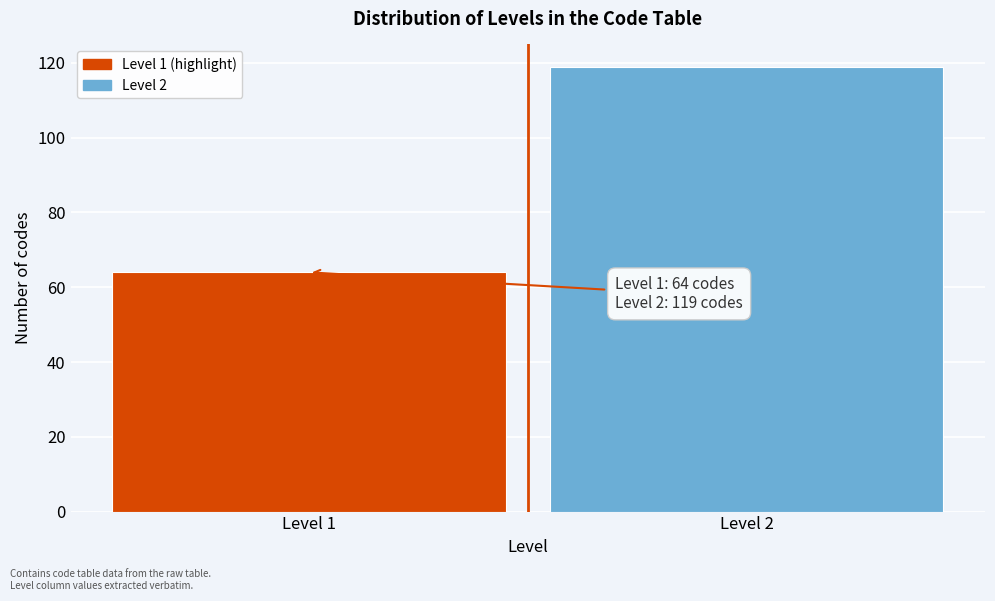

Reading left to right, what are all the values shown in this chart?

64	119